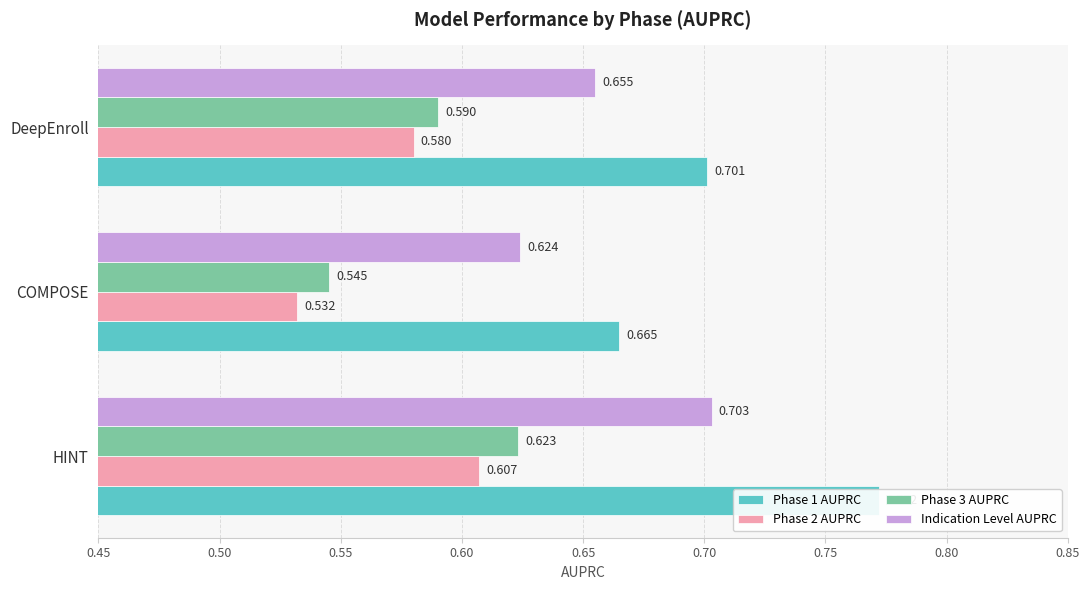

Count the number of data series in this chart.

4